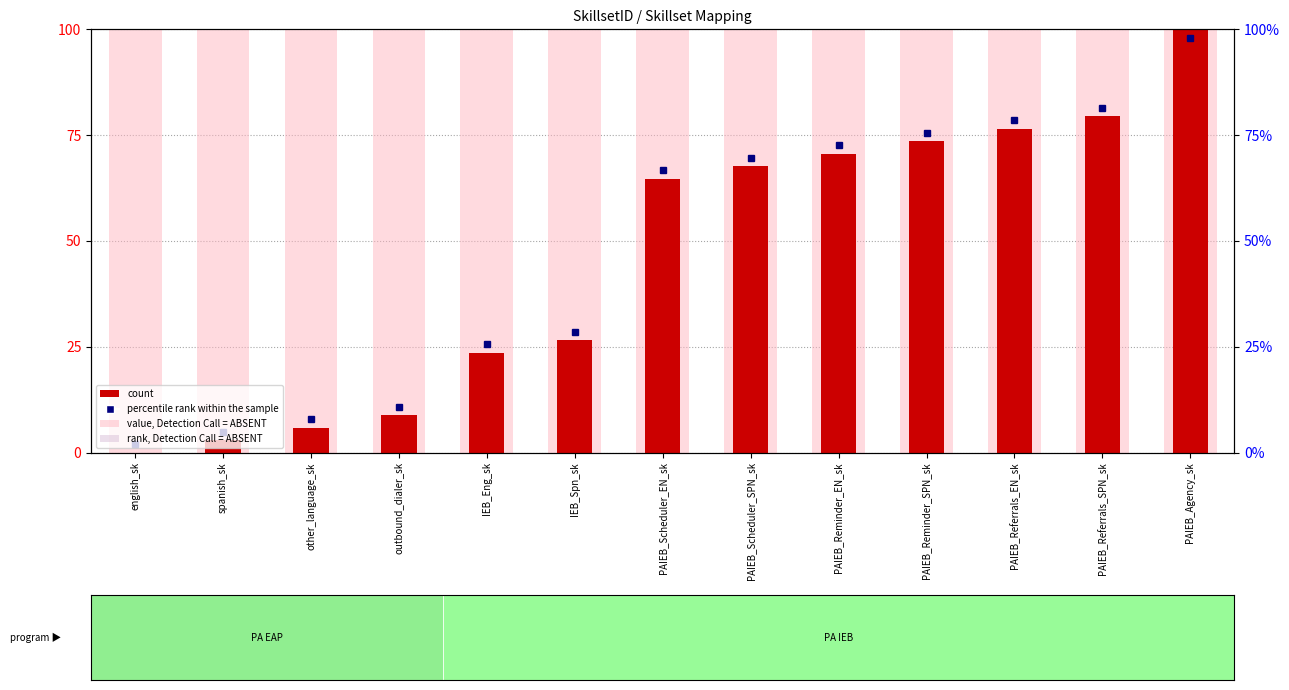

Count the number of data series in this chart.

2